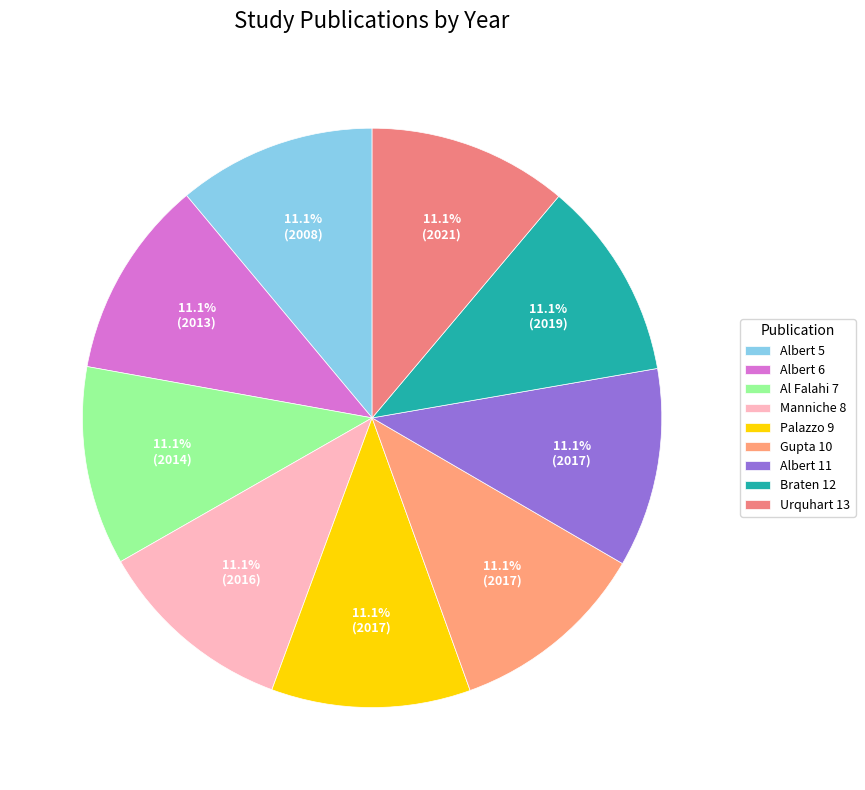

Which category has the biggest portion of the pie?

Urquhart 13